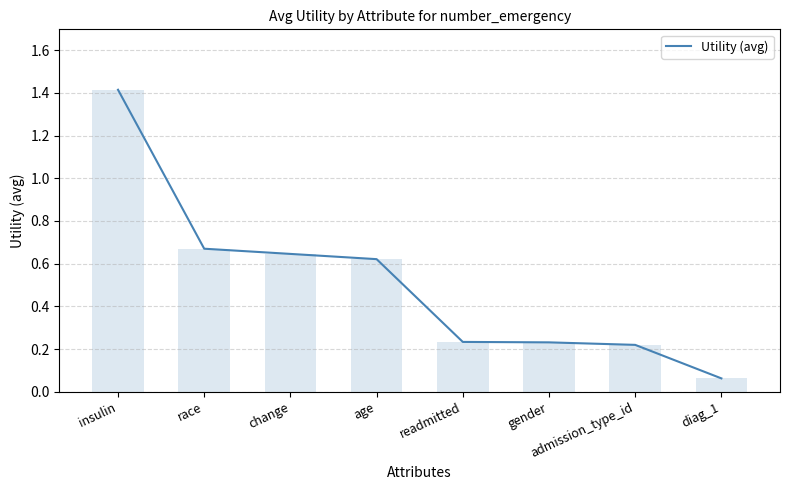

What is the smallest value displayed?

0.1